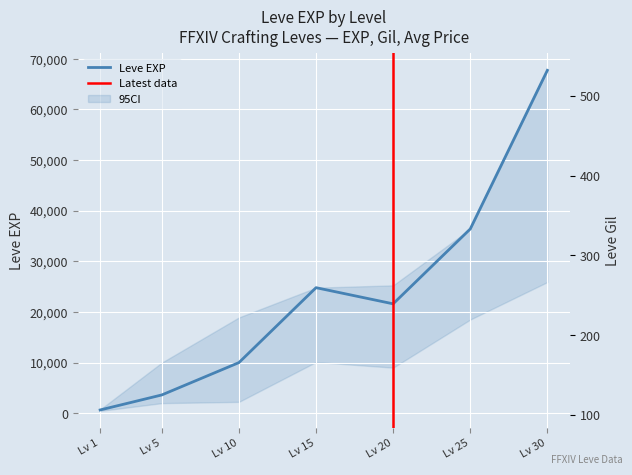

What is the highest value of the Leve EXP series?

67730